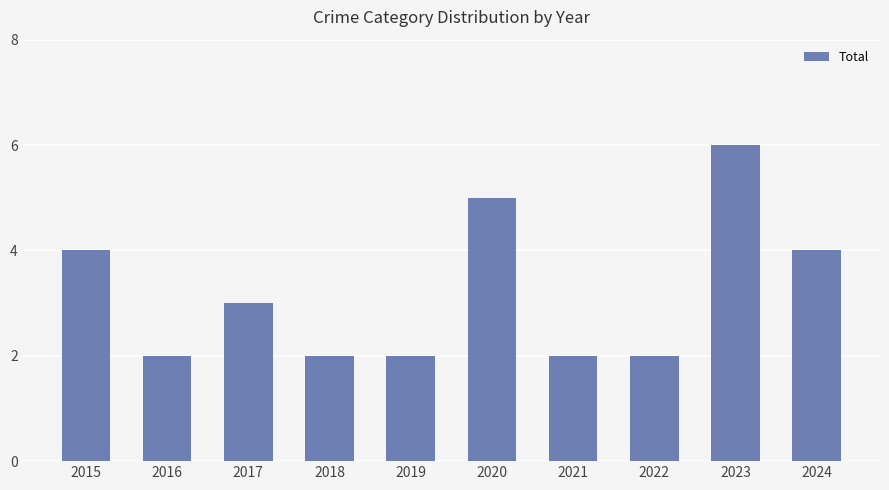

What is the minimum value shown in the chart?

2